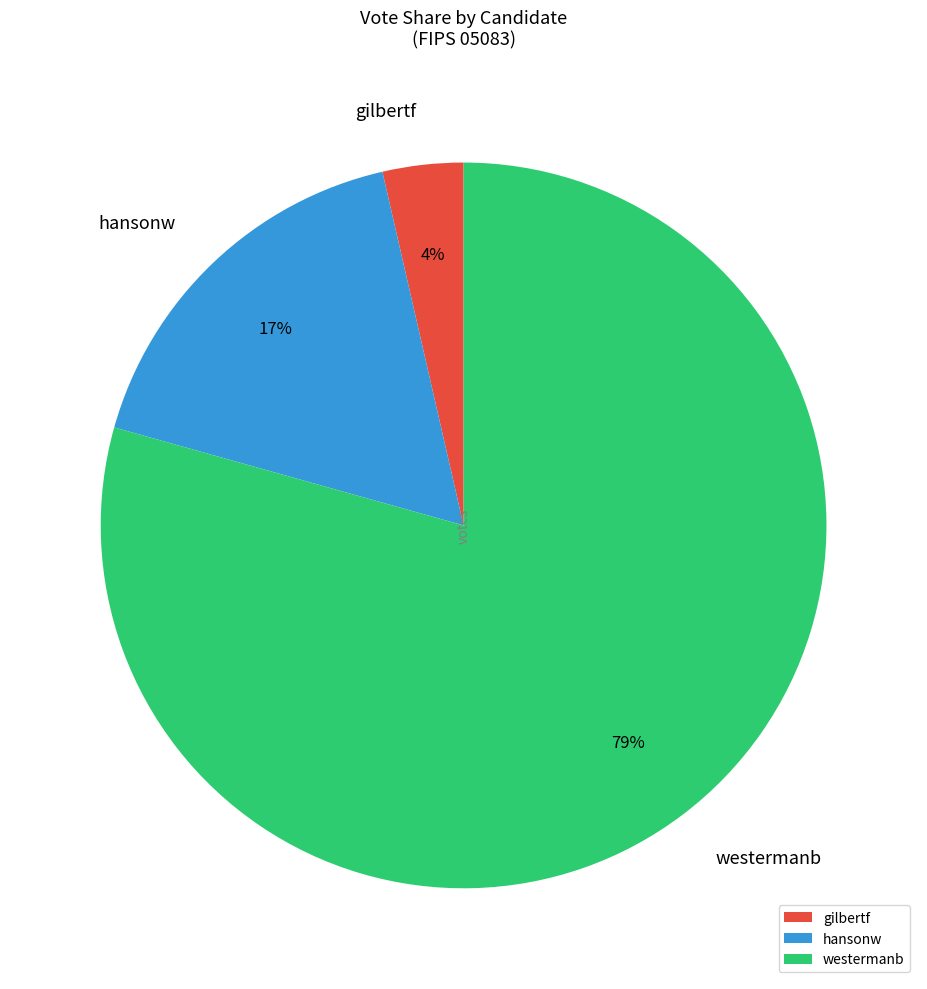

How many slices are in this pie chart?

3